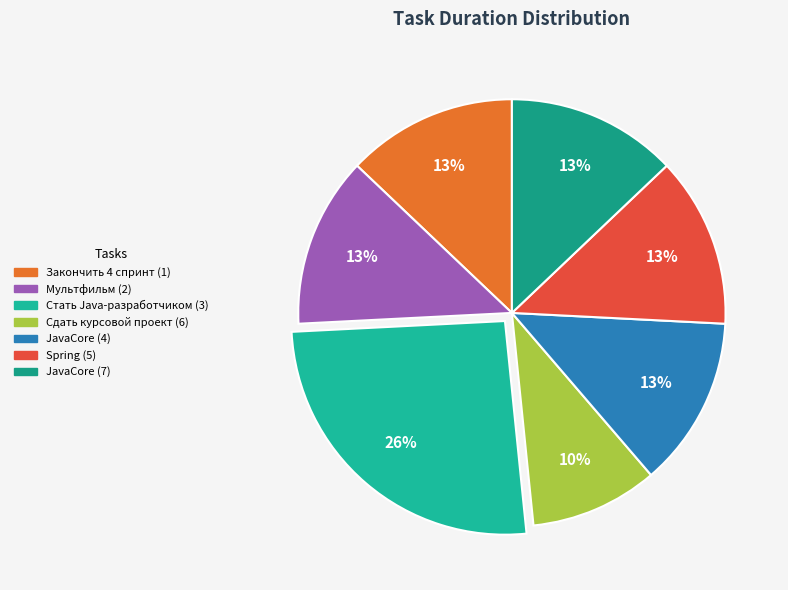

The JavaCore (7) slice represents 19% of the pie. True or false?

False